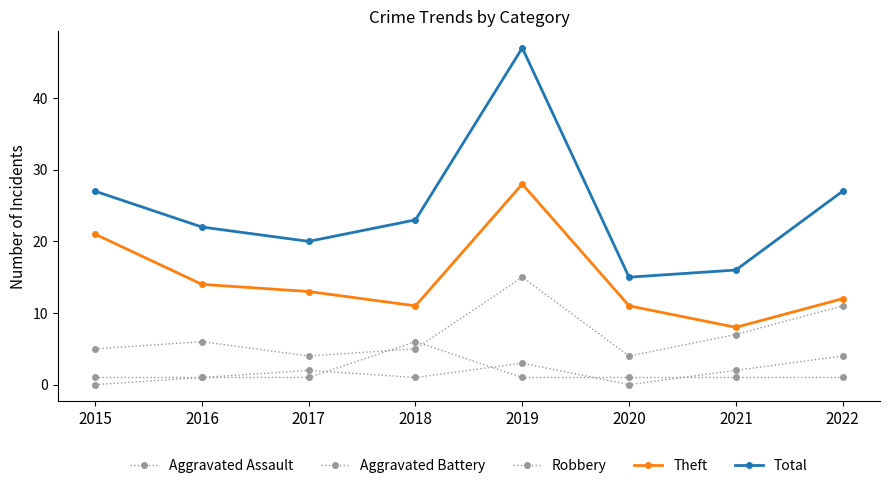

What is the sum of all Theft values?

118